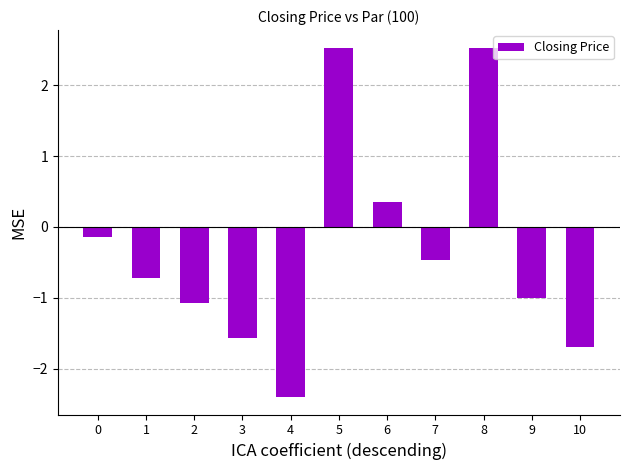

What is the value of the 1st bar from the left?

-0.1